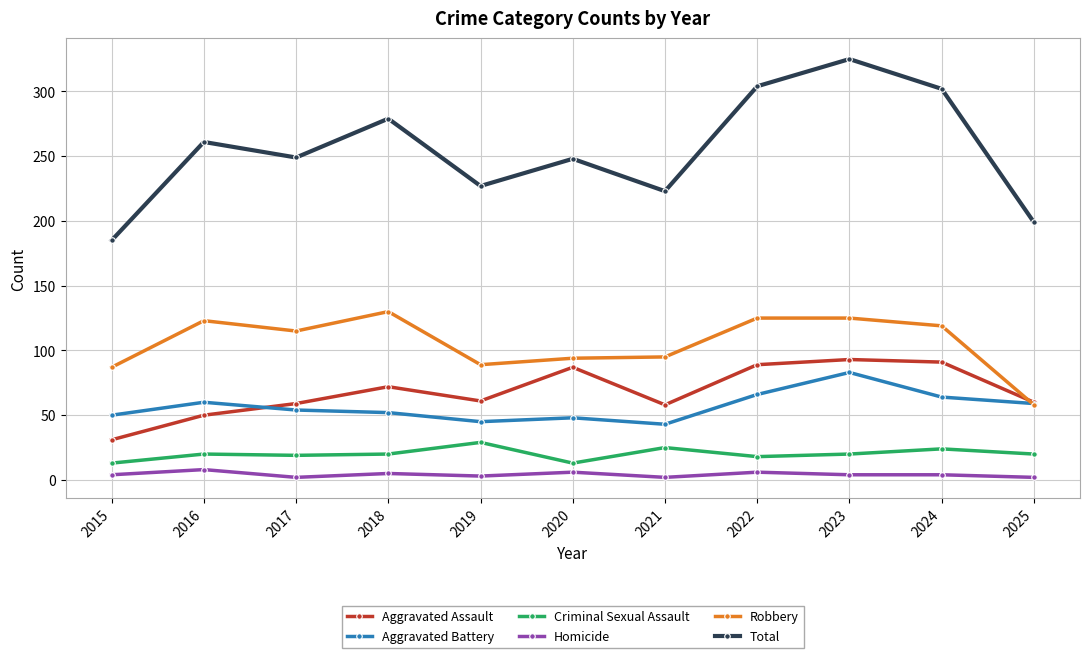

The value of Aggravated Assault at 2016 is 16. True or false?

False